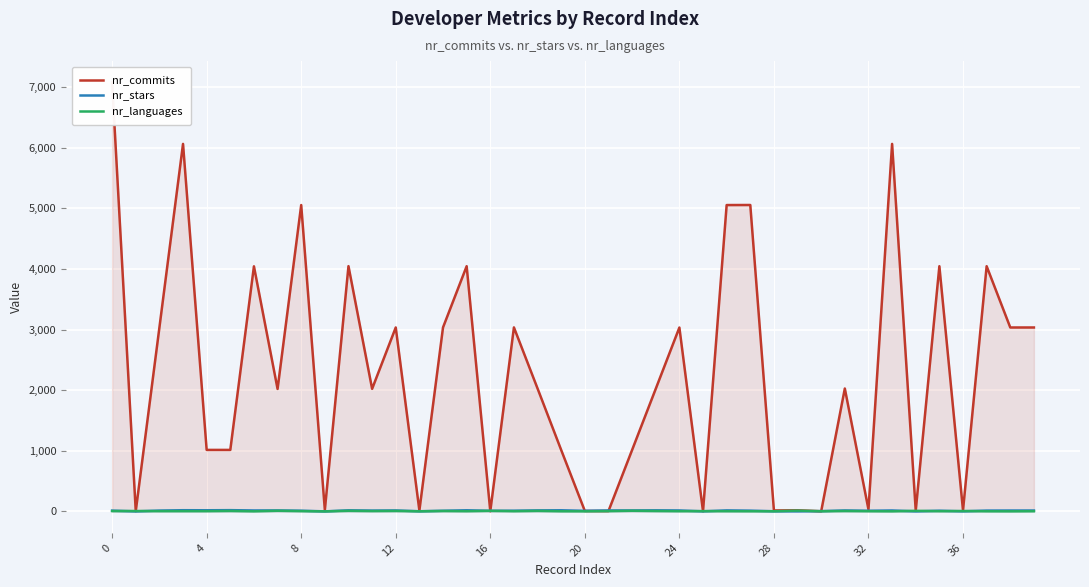

What is the highest value of the nr_stars series?

20